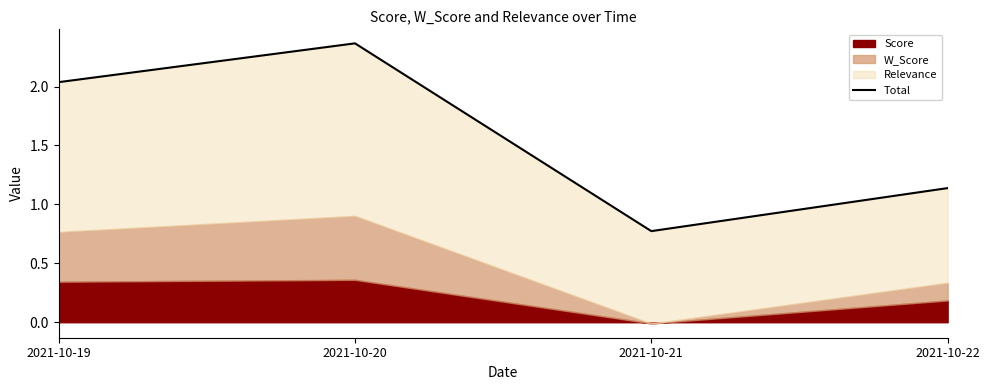

Reading left to right, transcribe all the data shown in this chart.

2021-10-19=2.0	2021-10-20=2.4	2021-10-21=0.8	2021-10-22=1.1